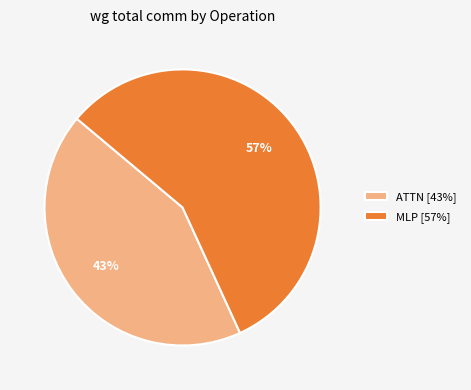

Is there any slice that represents more than half of the pie?

Yes